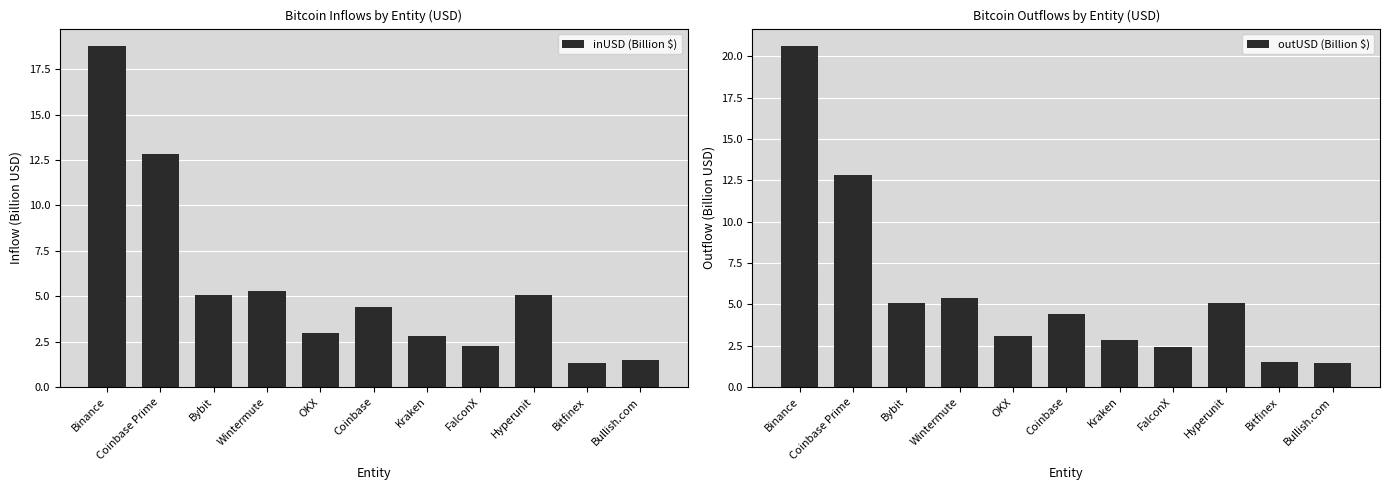

What is the sum of the outUSD (Billion $) values at Binance and Kraken?

23.5